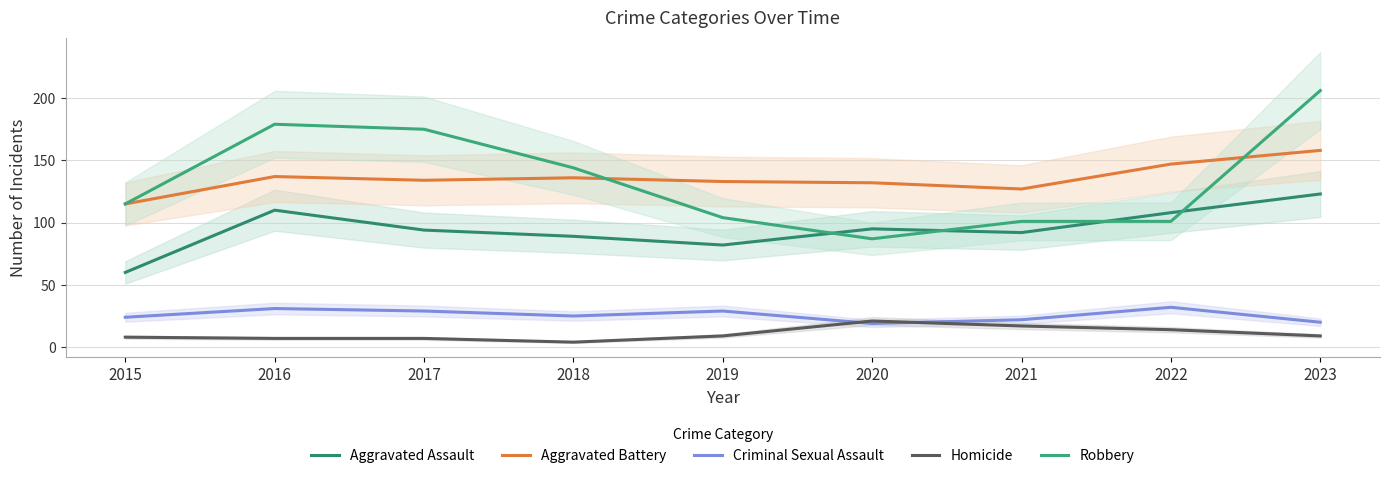

Is the value of Aggravated Assault at 2015 greater than the value of Criminal Sexual Assault at 2022?

Yes